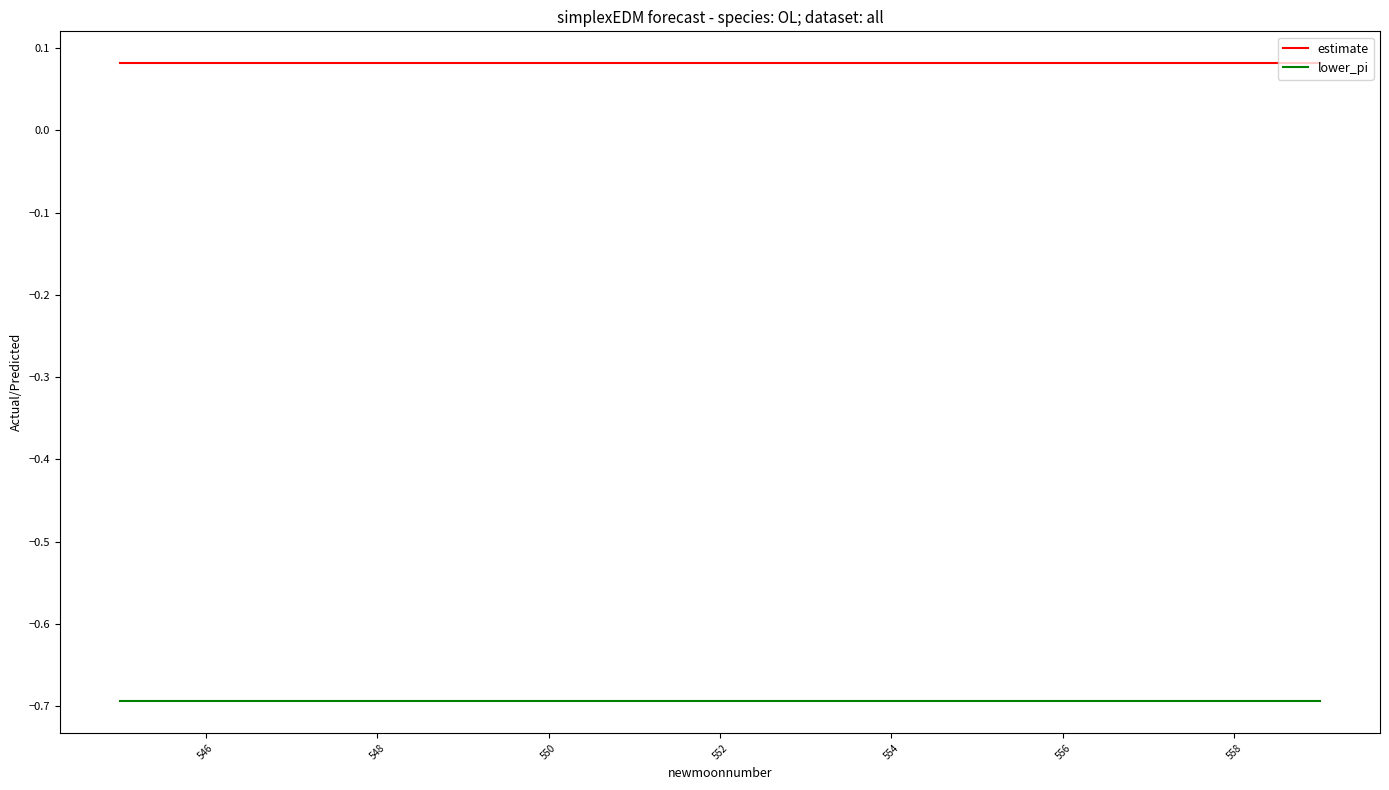

At how many categories does at least one series exceed 0?

15